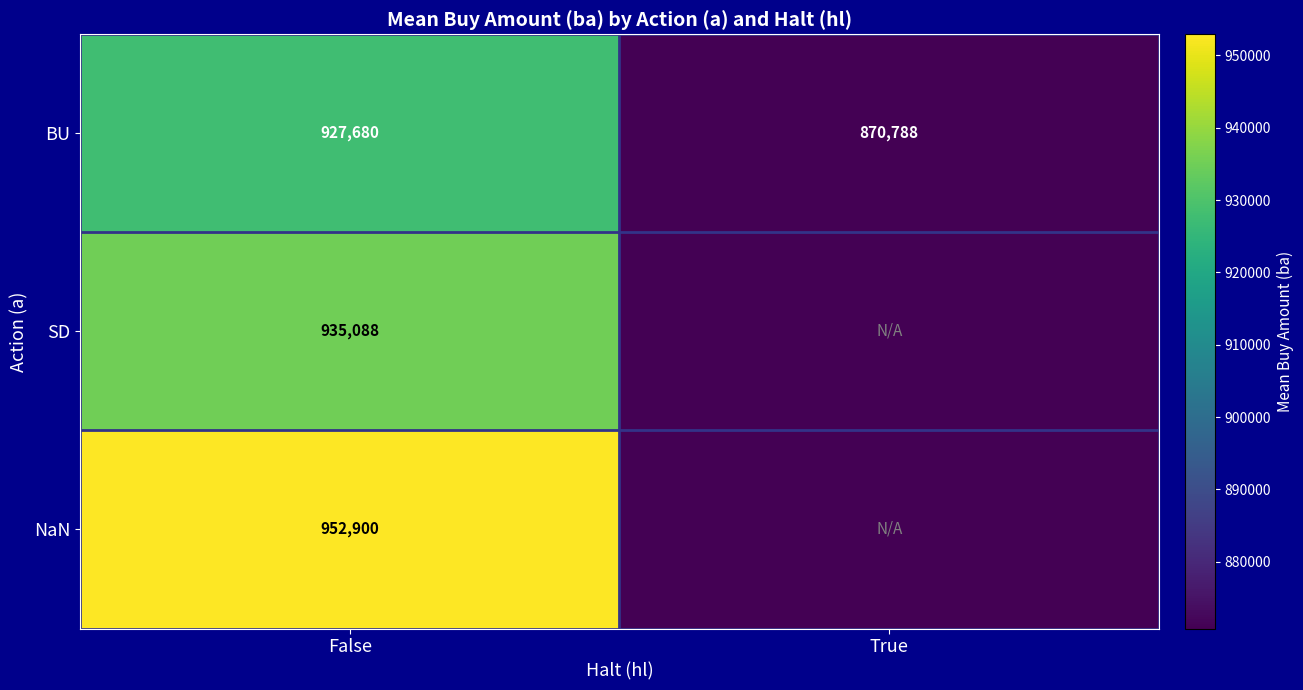

Rank the categories by BU value from lowest to highest.

True, False